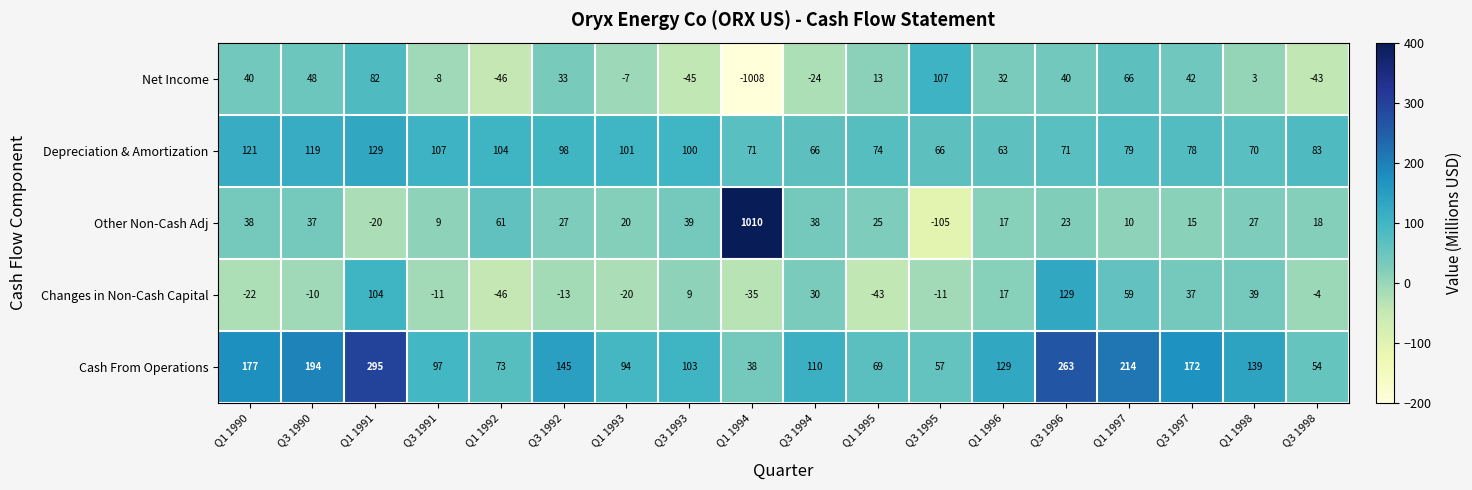

What is the spread (max minus min) of values at Q3 1995?

212